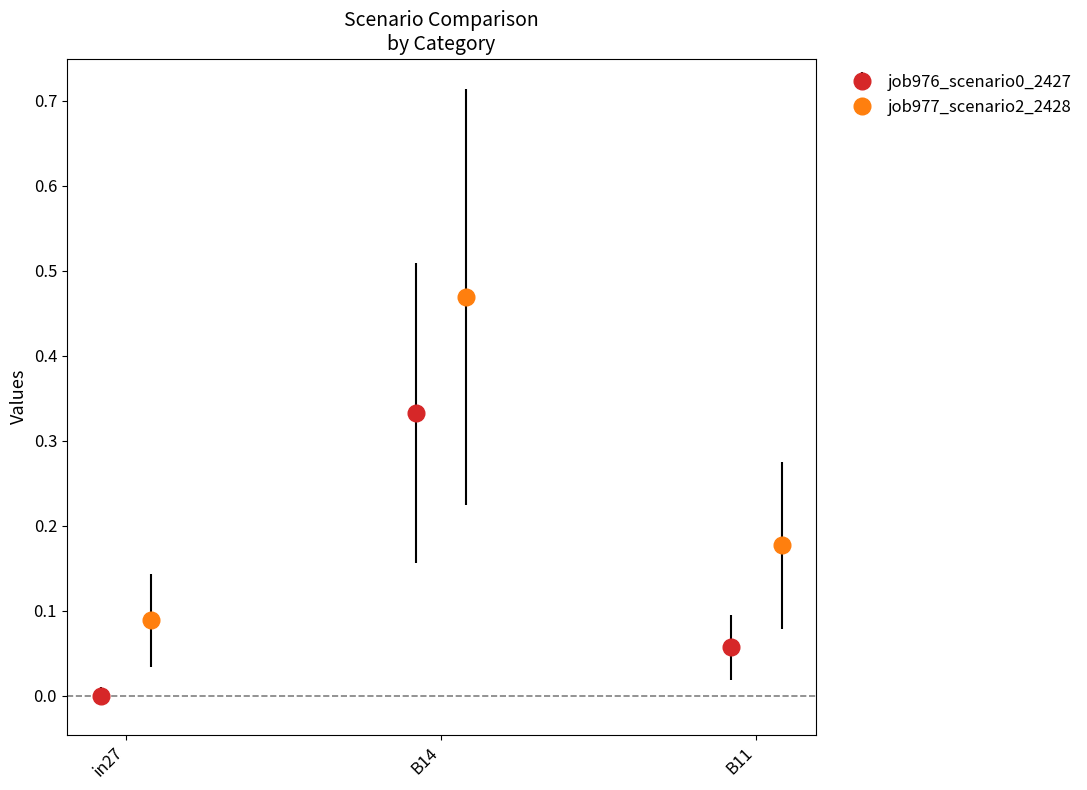

Is it true that job977_scenario2_2428 equals 0.1 at B11?

False